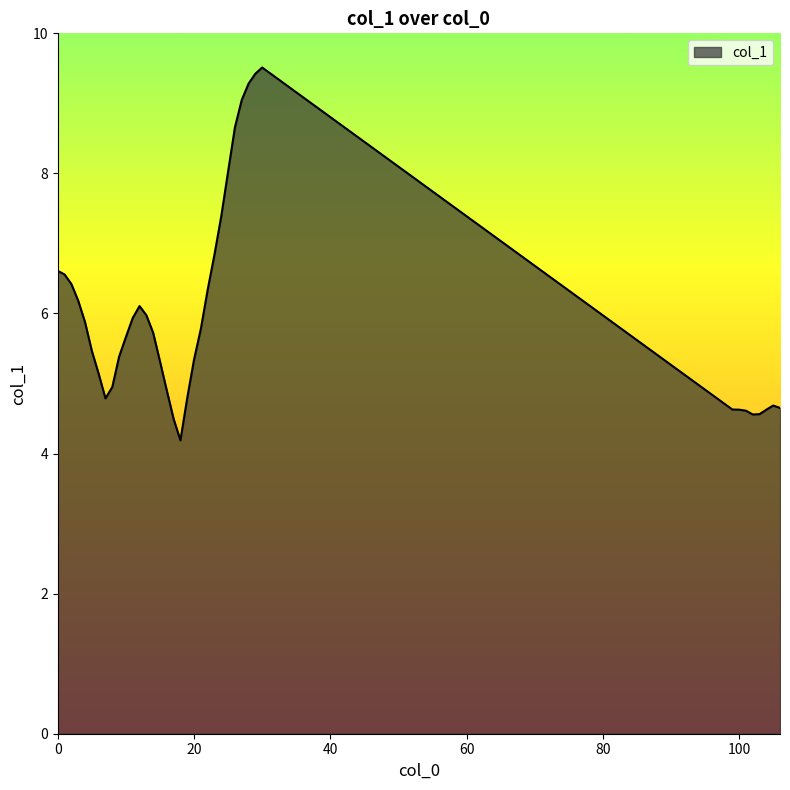

Count the number of data series in this chart.

1